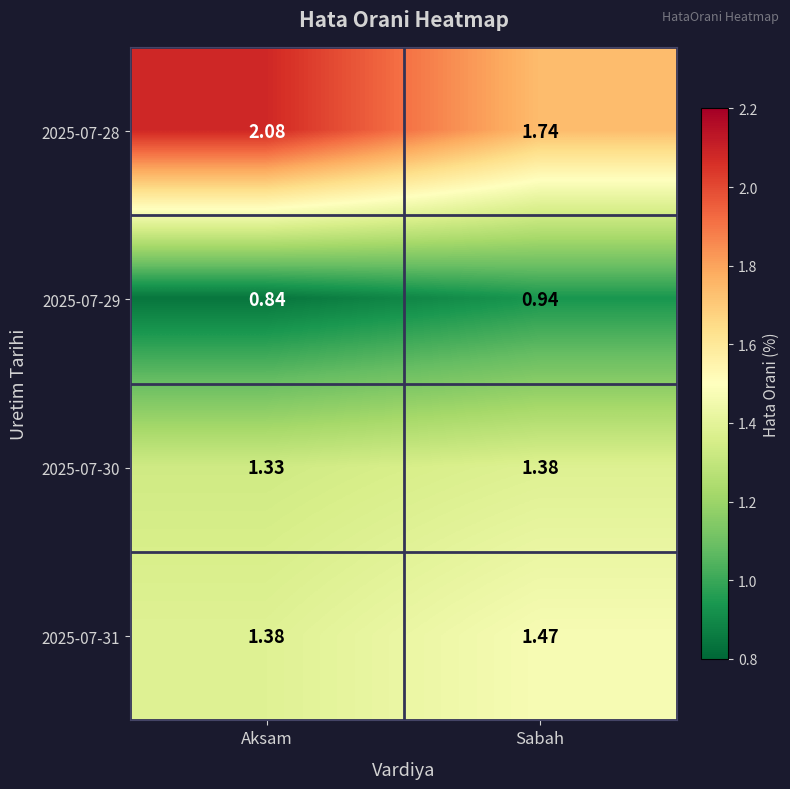

At which category is the sum across all series the highest?

Aksam